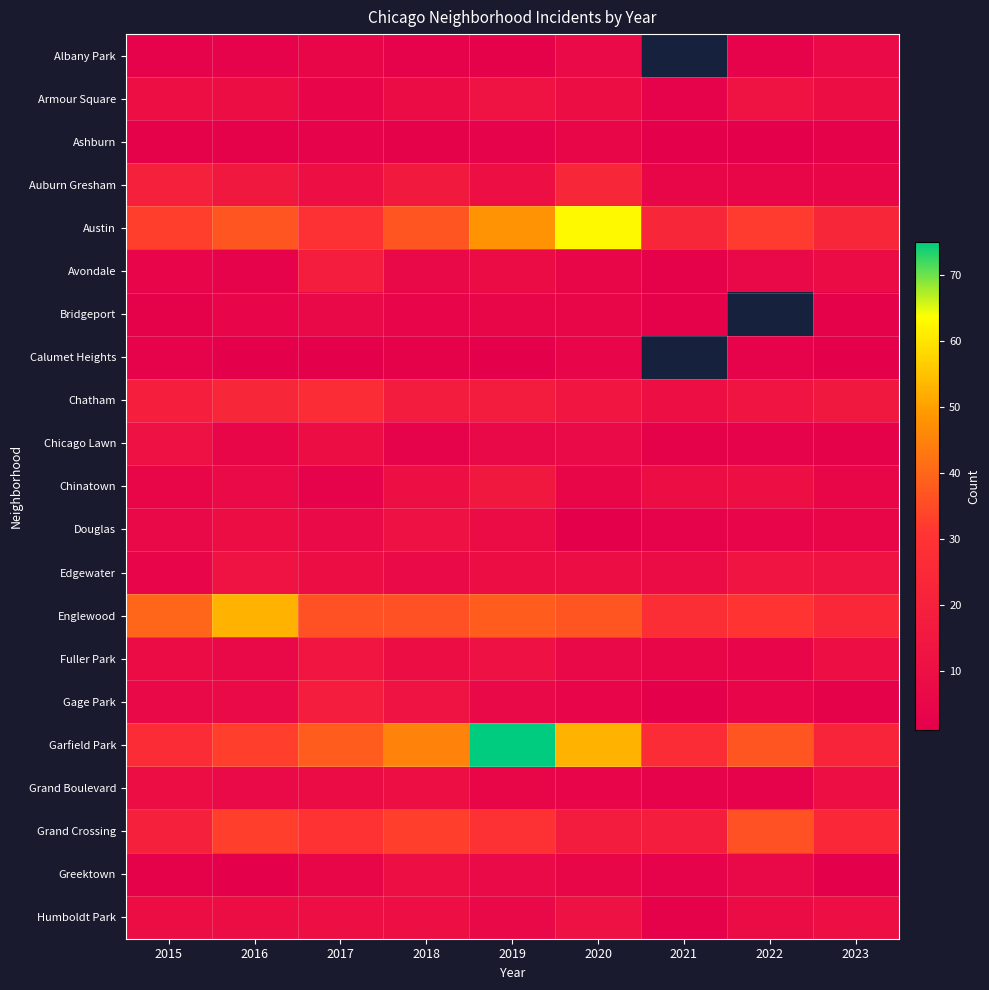

At which category is the sum across all series the highest?

2019